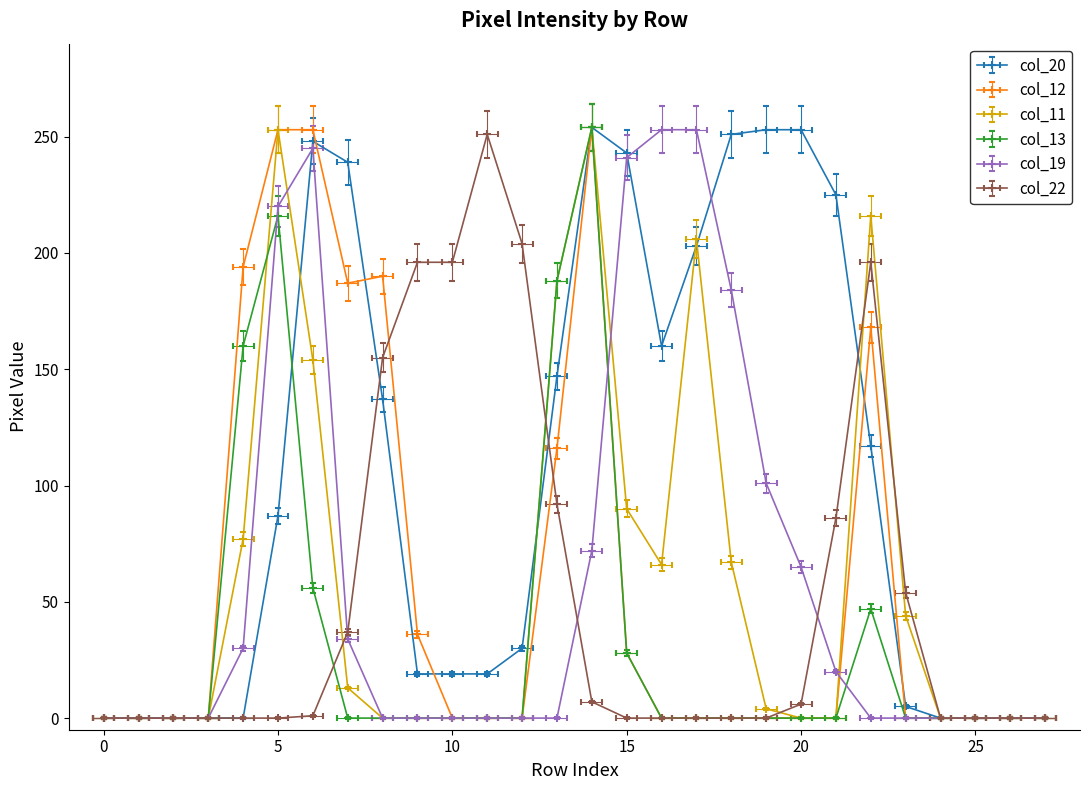

Between 1 and 4, which is larger?

1